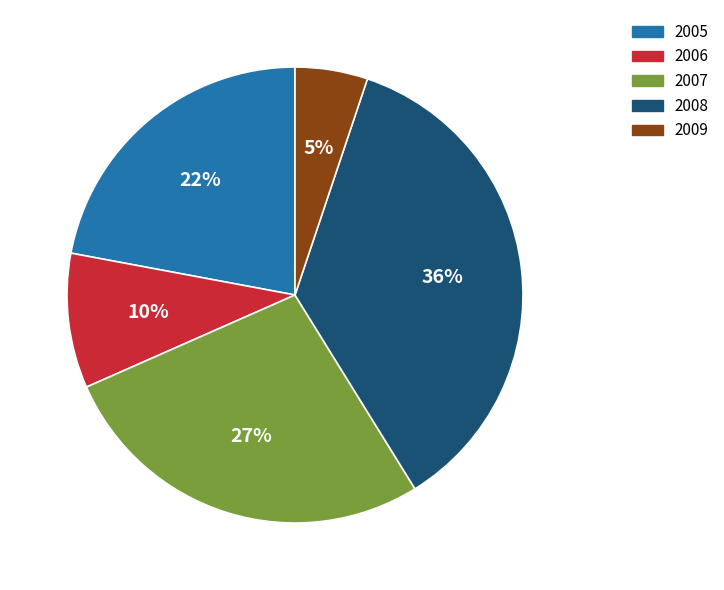

Is there a majority slice in this chart?

No